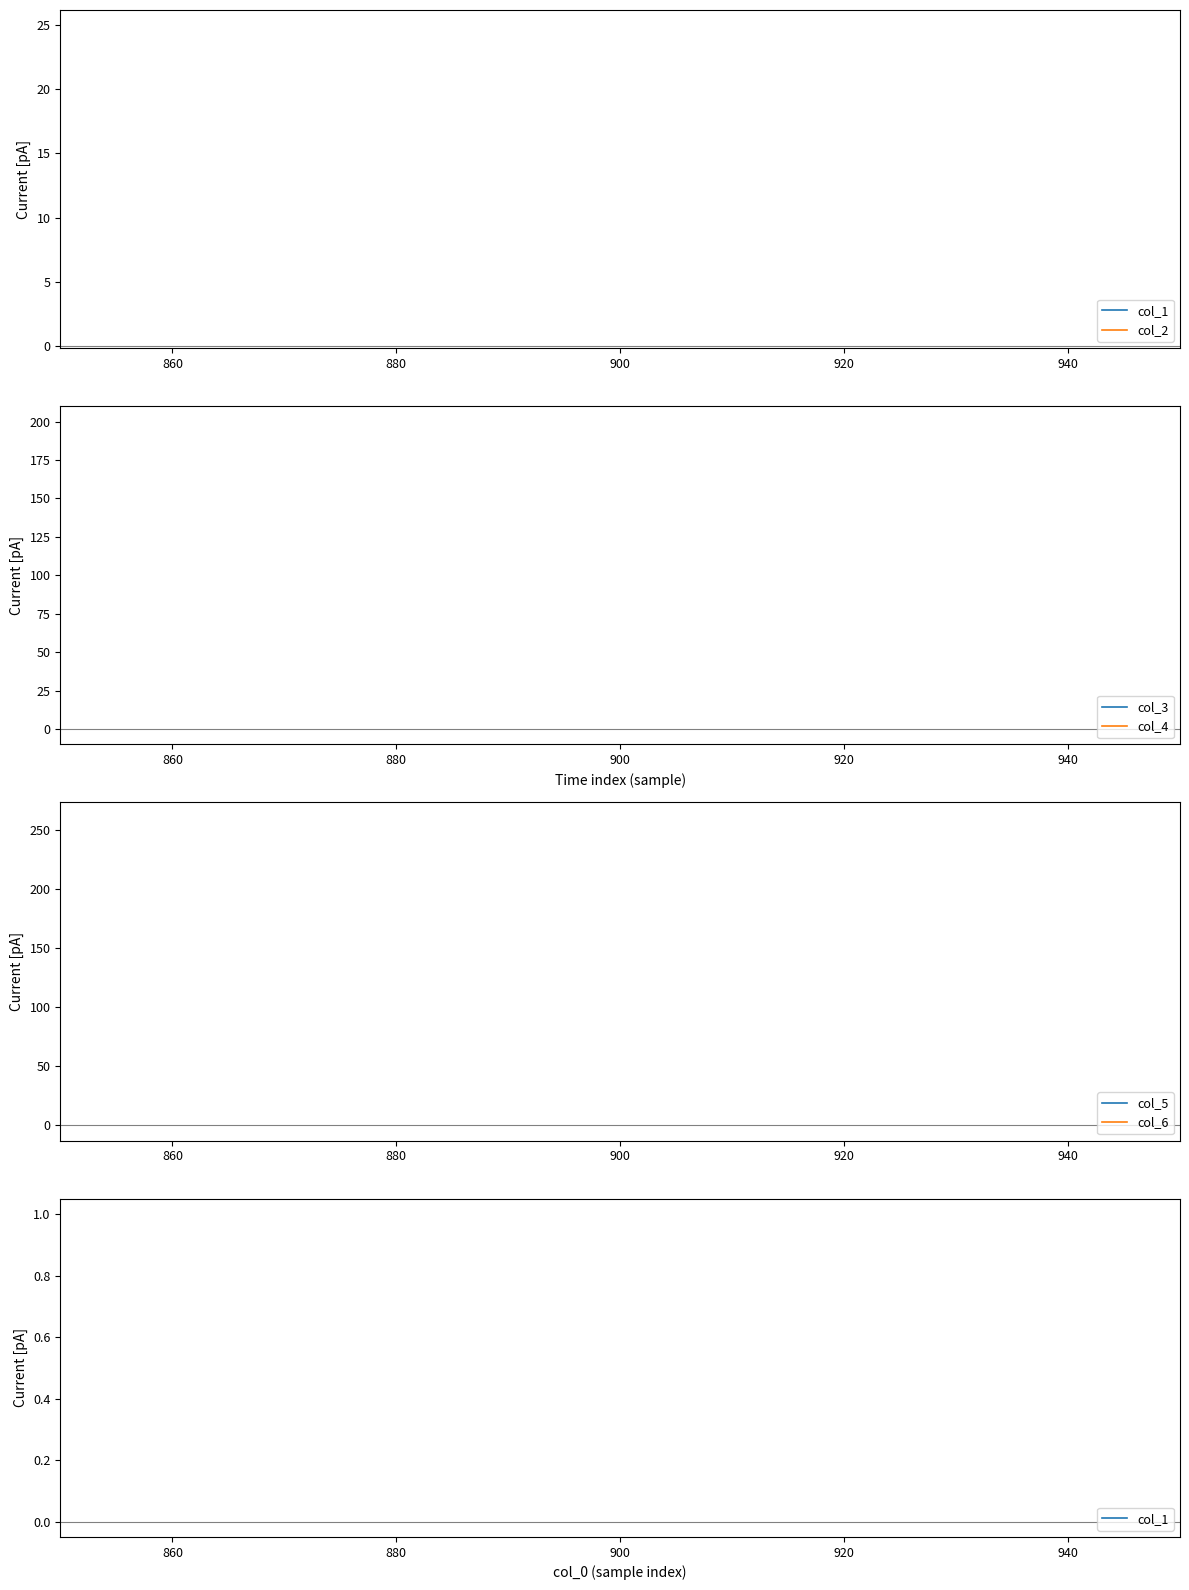

Does the chart display data point markers on the line(s)?

No